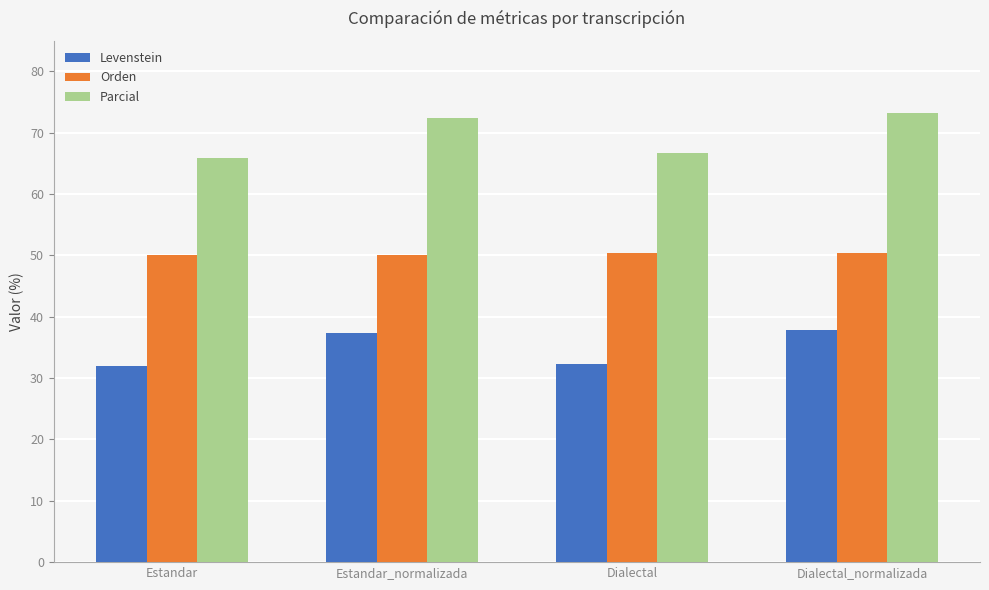

How many Orden values are between 50 and 51?

4